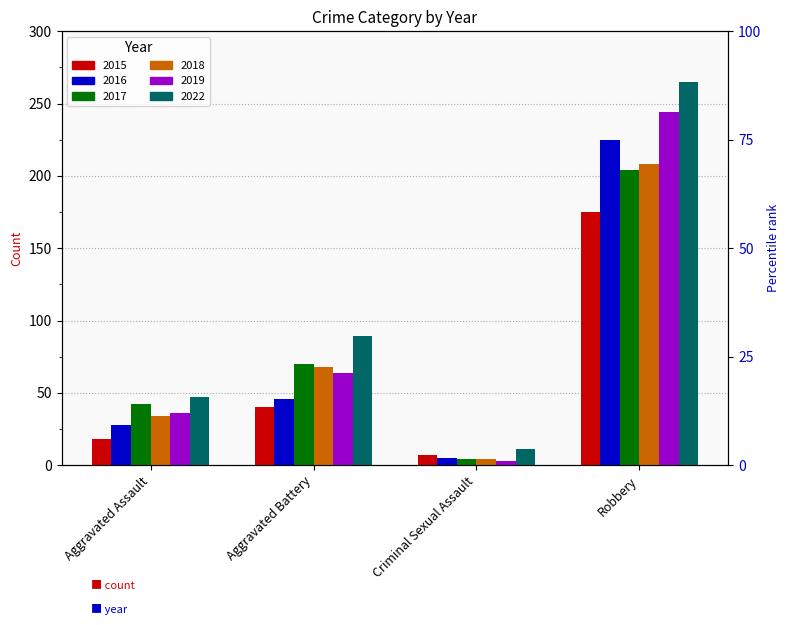

At which label does 2016 first exceed 46?

Robbery